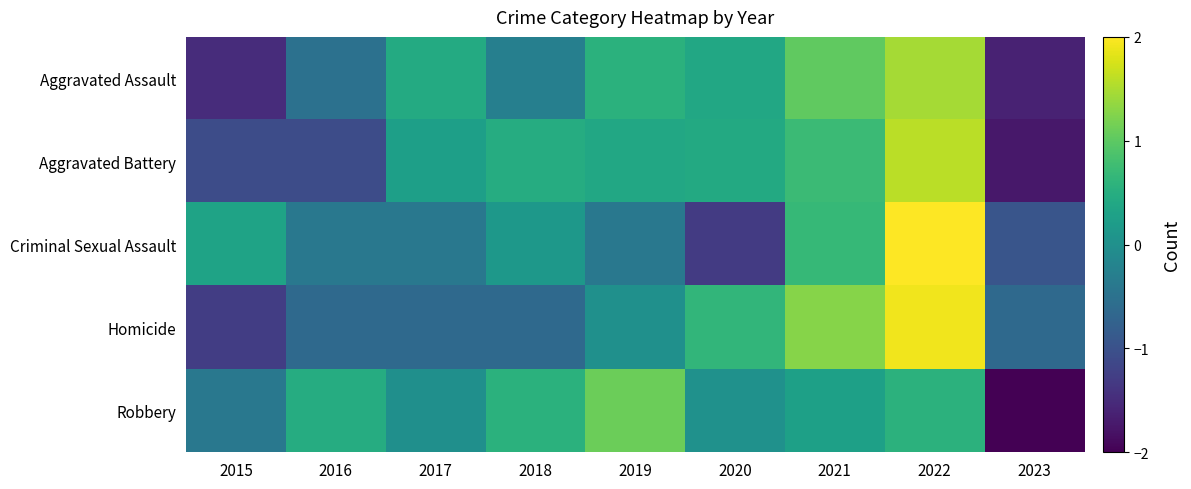

Reading left to right, what are all the values shown in this chart?

Aggravated Assault: 2015=-1.5	2016=-0.5	2017=0.4	2018=-0.3	2019=0.6	2020=0.4	2021=1.0	2022=1.5	2023=-1.6
Aggravated Battery: 2015=-1.1	2016=-1.1	2017=0.3	2018=0.5	2019=0.4	2020=0.4	2021=0.7	2022=1.6	2023=-1.7
Criminal Sexual Assault: 2015=0.3	2016=-0.4	2017=-0.4	2018=0.1	2019=-0.4	2020=-1.3	2021=0.7	2022=2.3	2023=-0.9
Homicide: 2015=-1.3	2016=-0.6	2017=-0.6	2018=-0.6	2019=0.0	2020=0.6	2021=1.3	2022=1.9	2023=-0.6
Robbery: 2015=-0.4	2016=0.5	2017=-0.0	2018=0.5	2019=1.1	2020=0.0	2021=0.3	2022=0.6	2023=-2.6